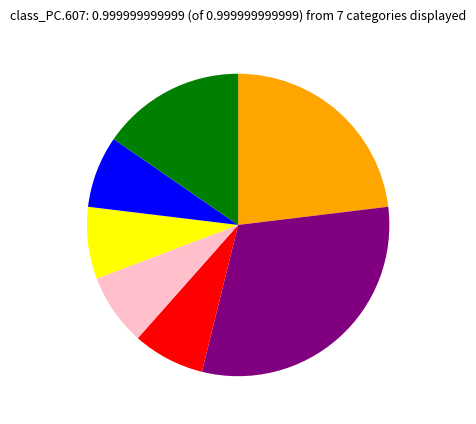

Is there a majority slice in this chart?

No